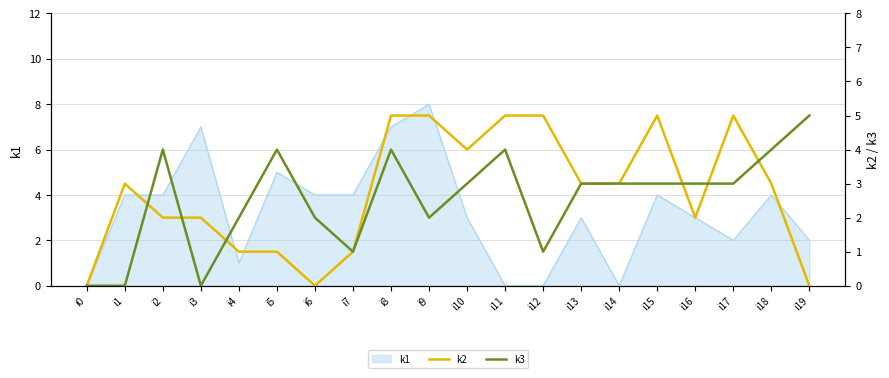

Does the chart display data point markers on the line(s)?

No